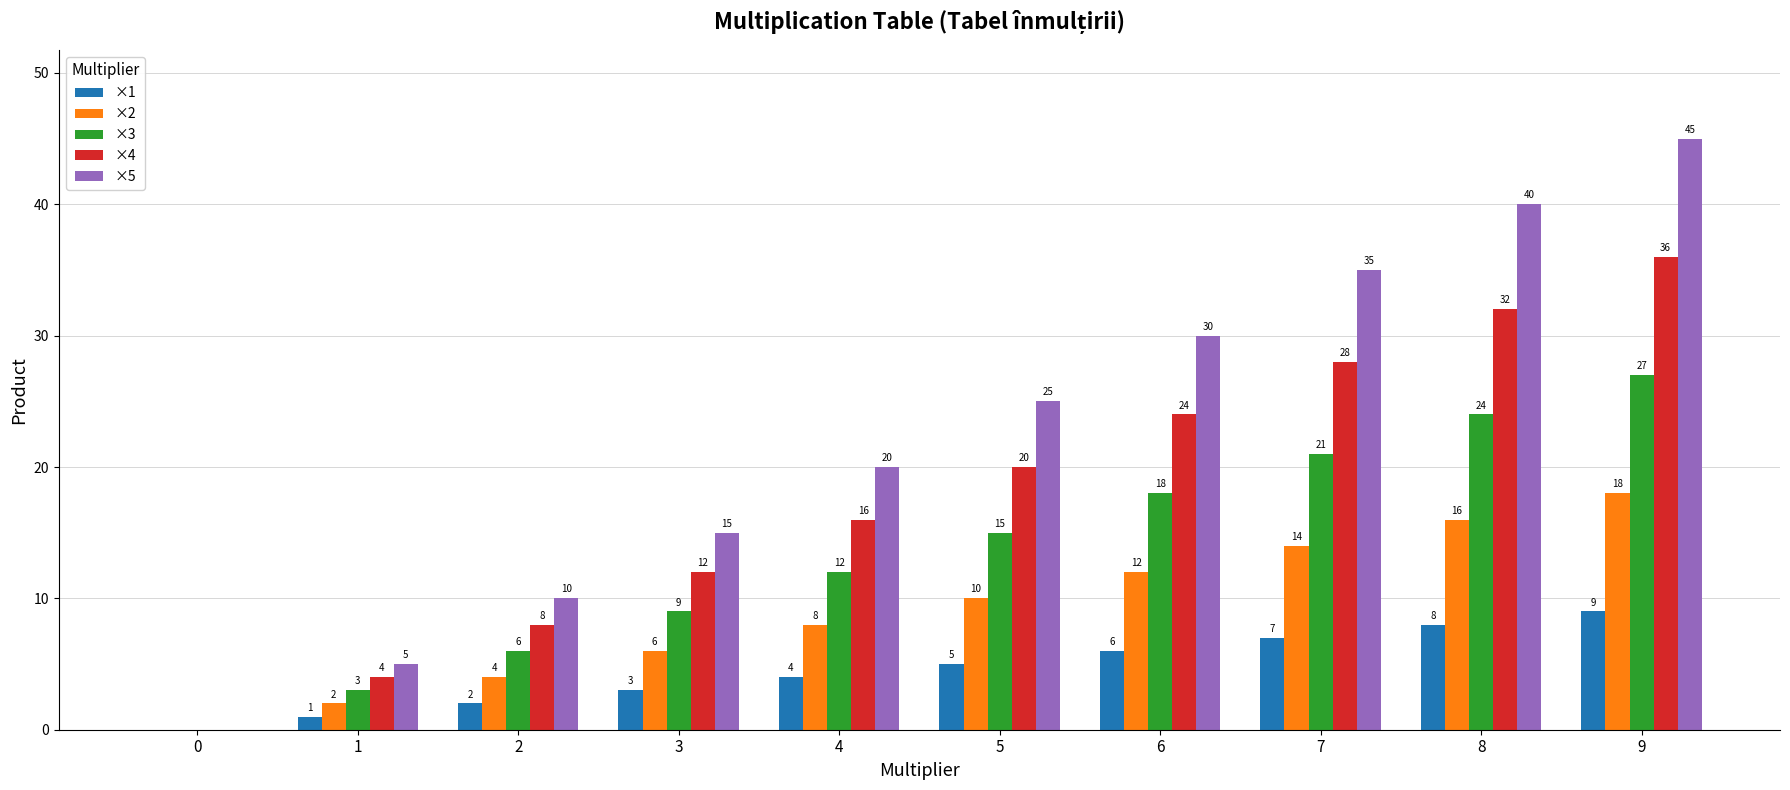

What is the sum of all ×1 values?

45